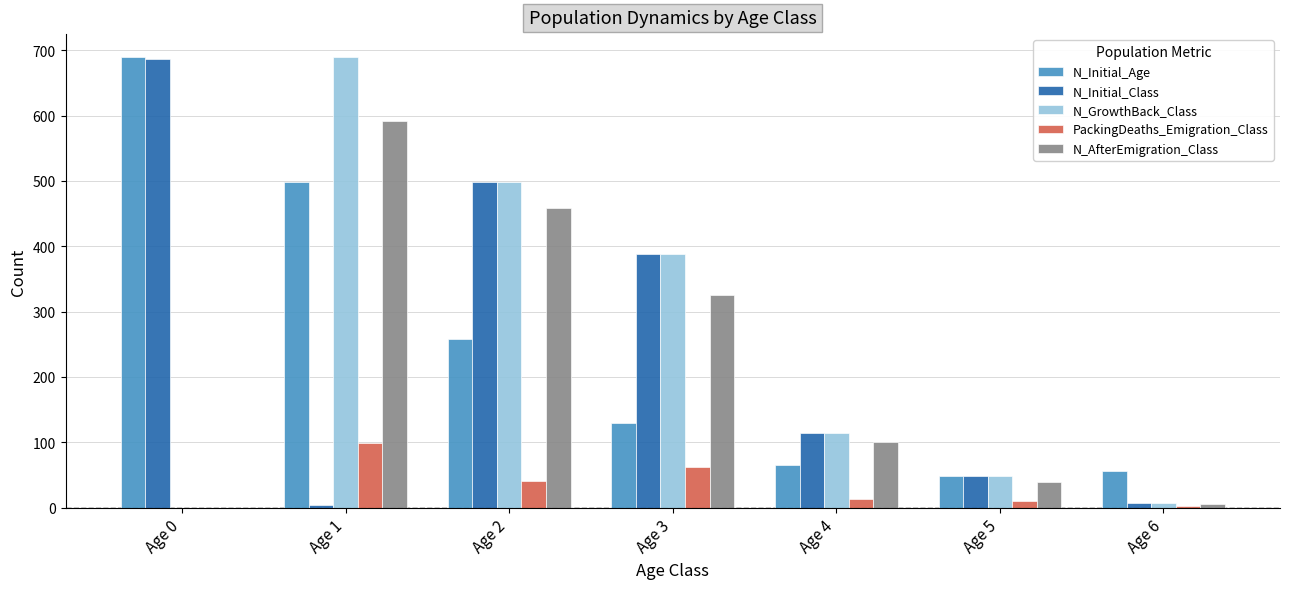

Between Age 1 and Age 2, which series saw the biggest shift?

N_Initial_Class